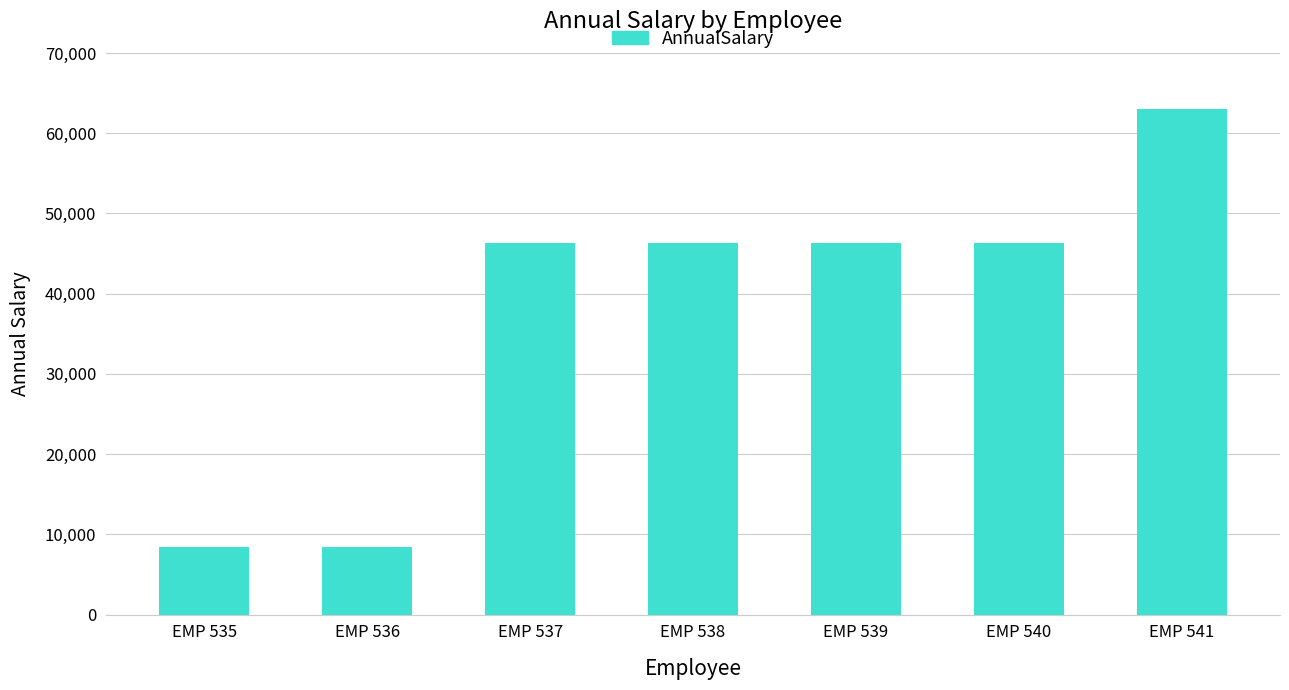

What is the value of the 3rd bar from the left?

46358.5